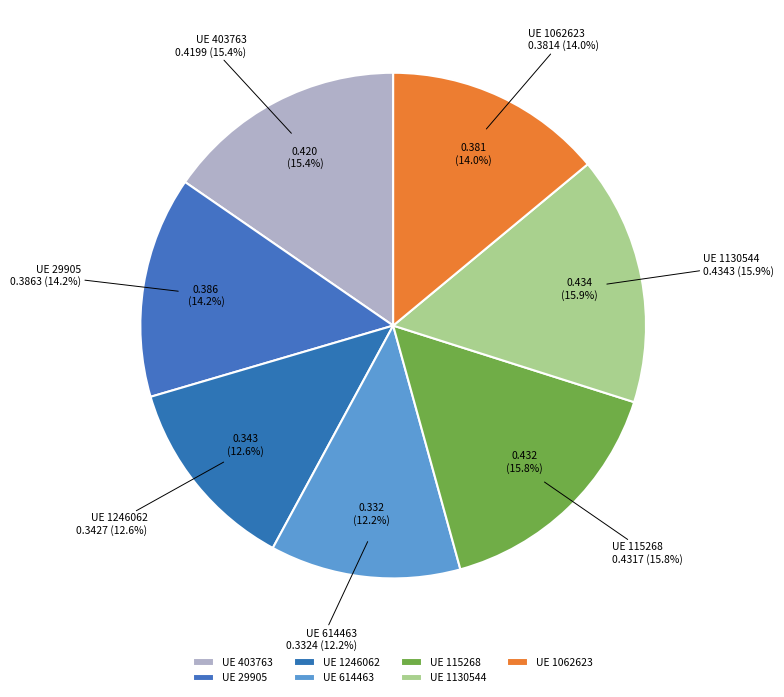

How many segments does this pie chart have?

7